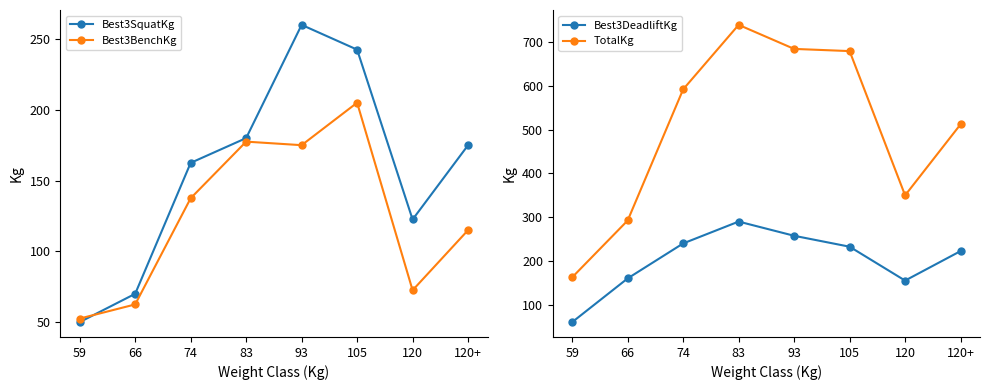

What is the sum of the Best3DeadliftKg values at 83 and 120?

445.0